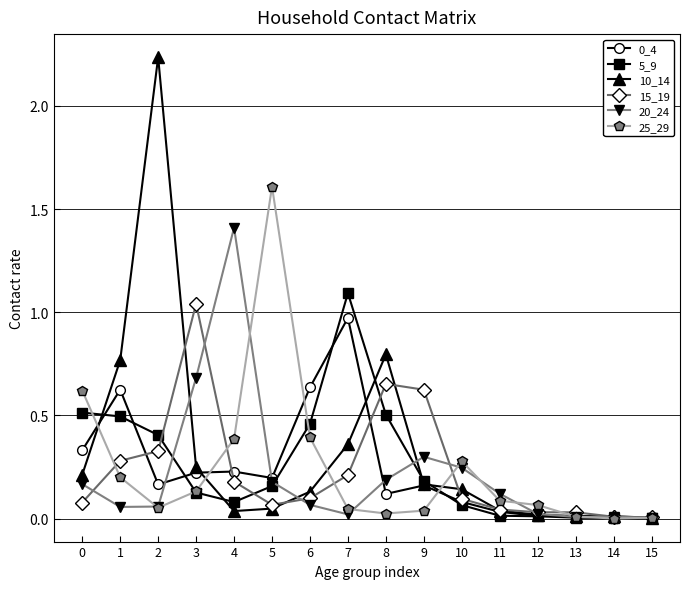

Which series changed the most between 1 and 4?

20_24